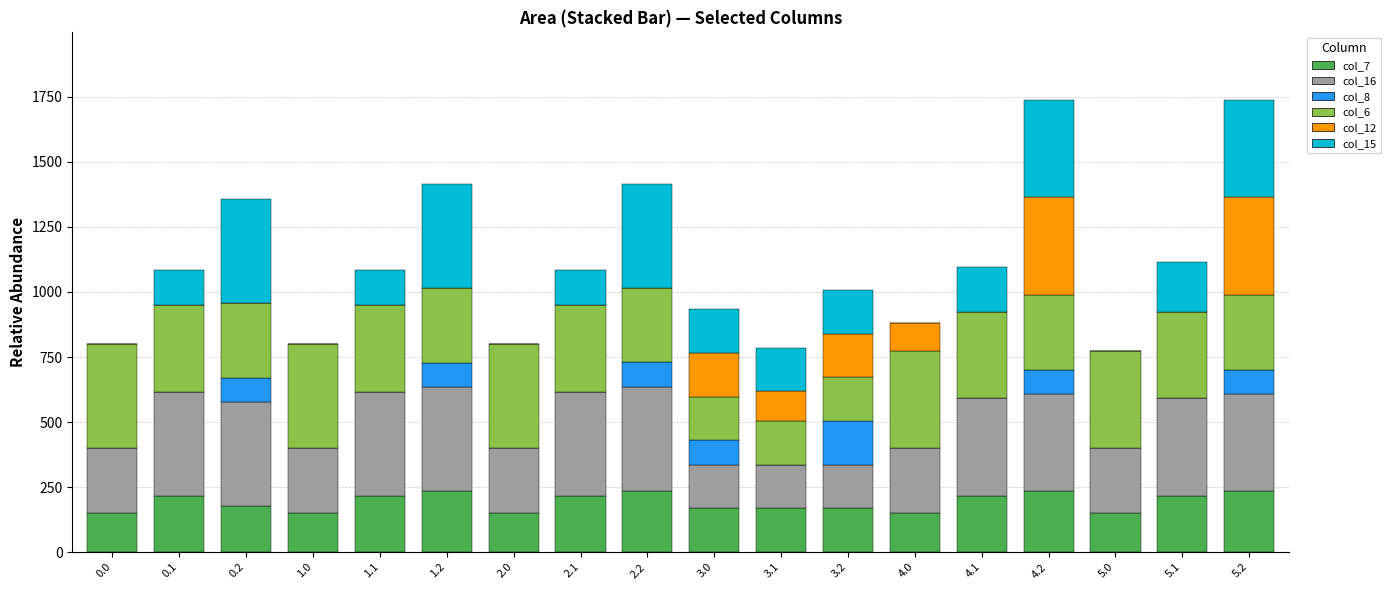

Are the bars horizontal?

No